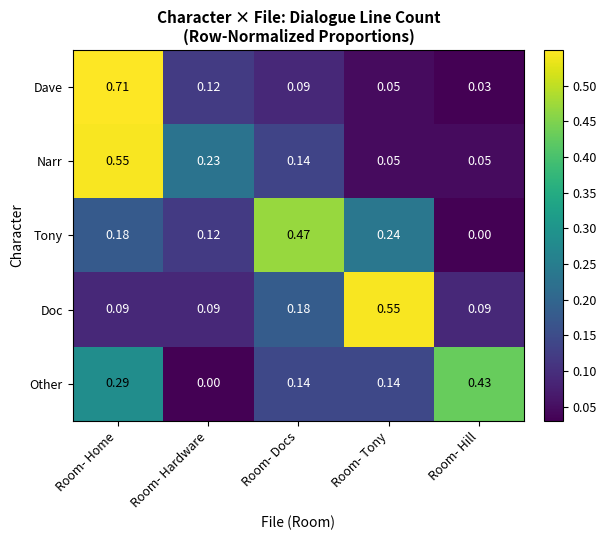

Which series changed the most between Room- Docs and Room- Hill?

Tony